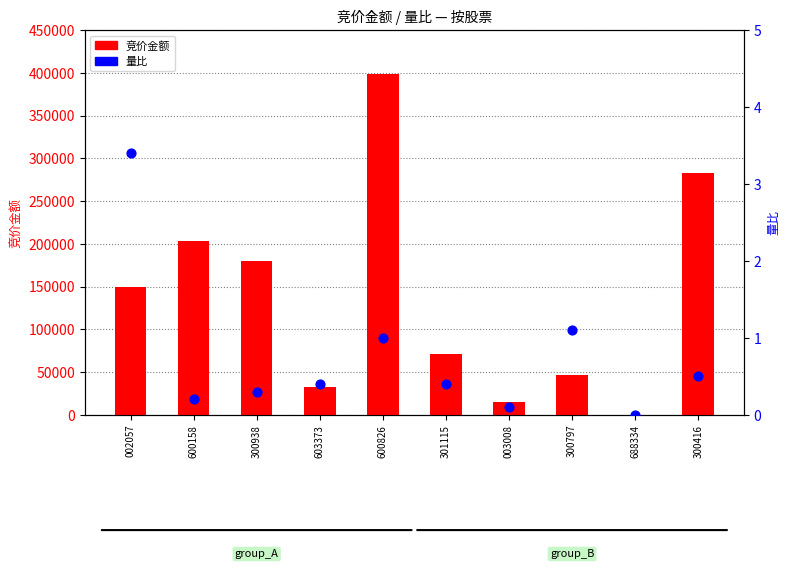

What is the total value across all series at 603373?

32032.4